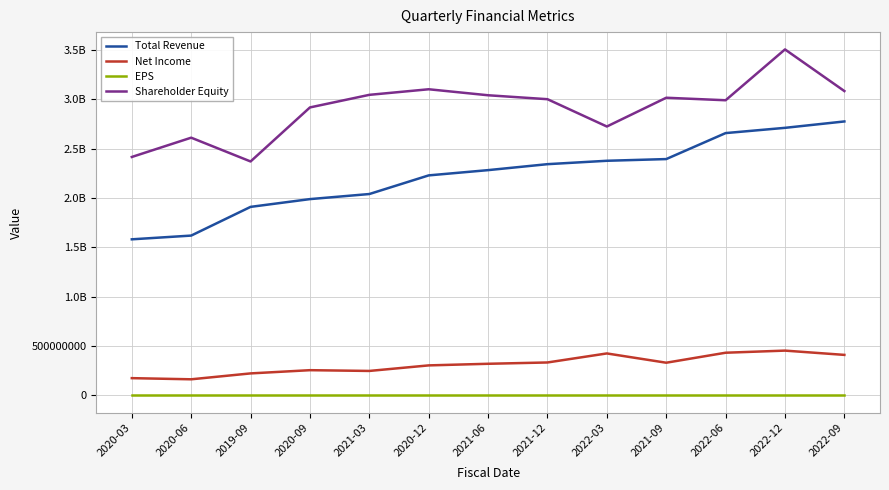

Does the chart have visible grid lines?

Yes